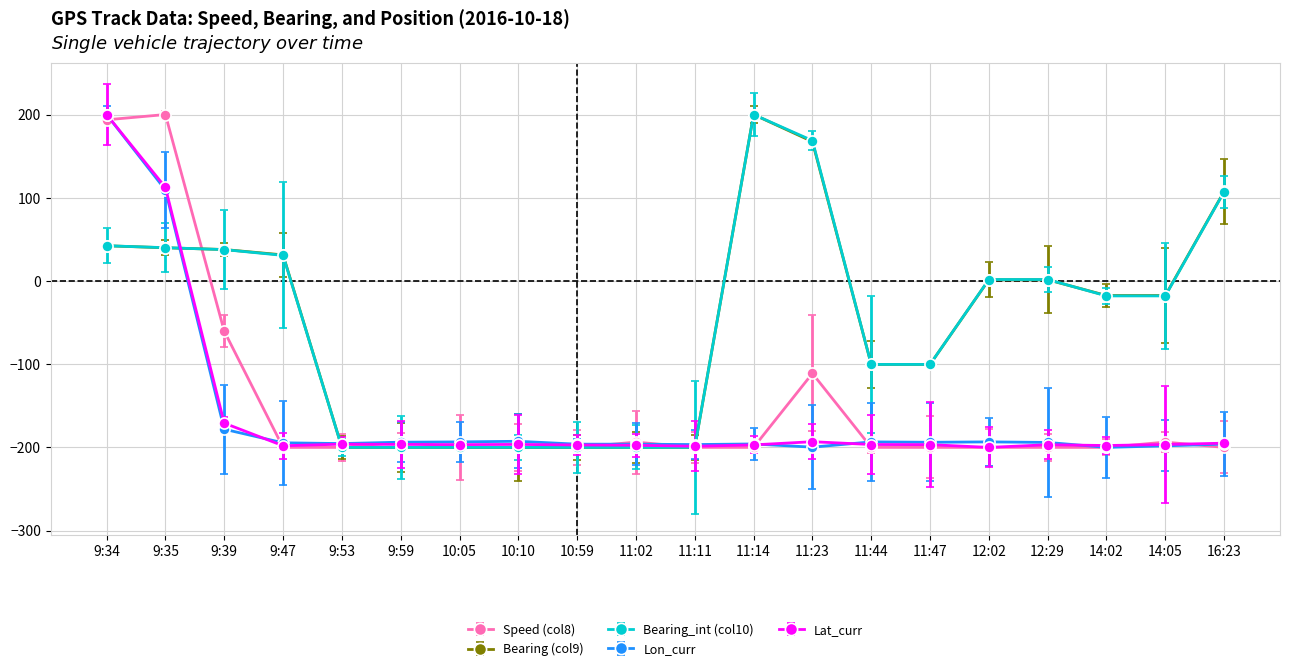

What is the total value across all series at 9:34?

678.3